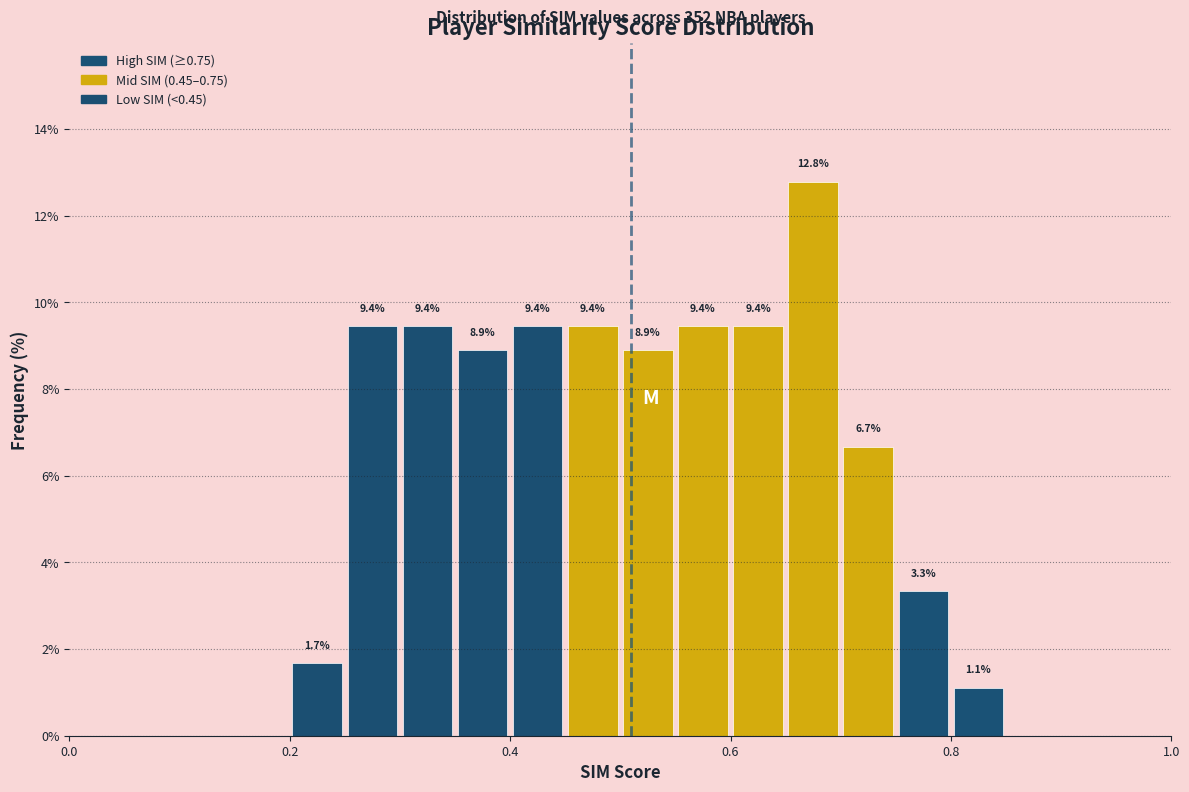

Read against the x-axis, roughly where is the centre of the tallest bar?

0.68